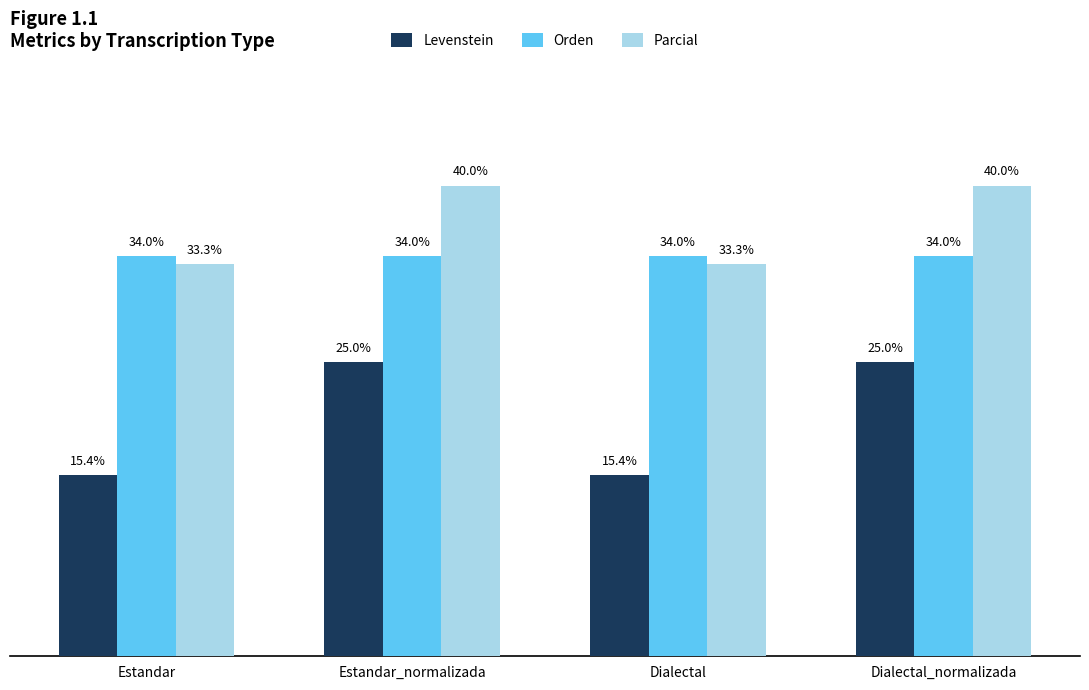

Rank the series by their maximum value, from lowest to highest.

Levenstein, Orden, Parcial